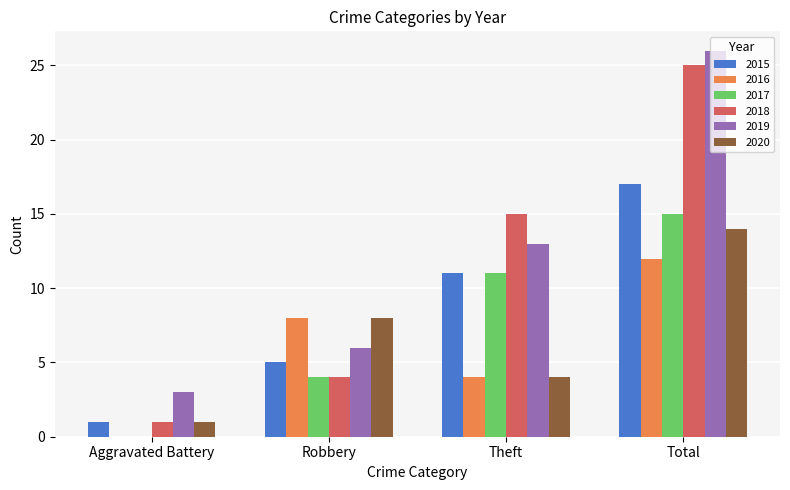

Which label corresponds to the largest value in the chart?

Total